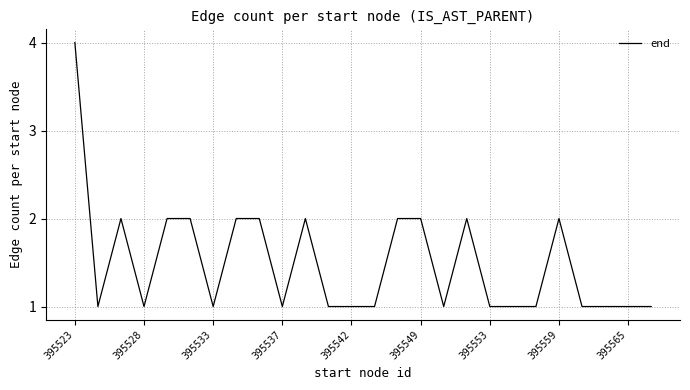

What is the difference between the second highest and minimum values?

1